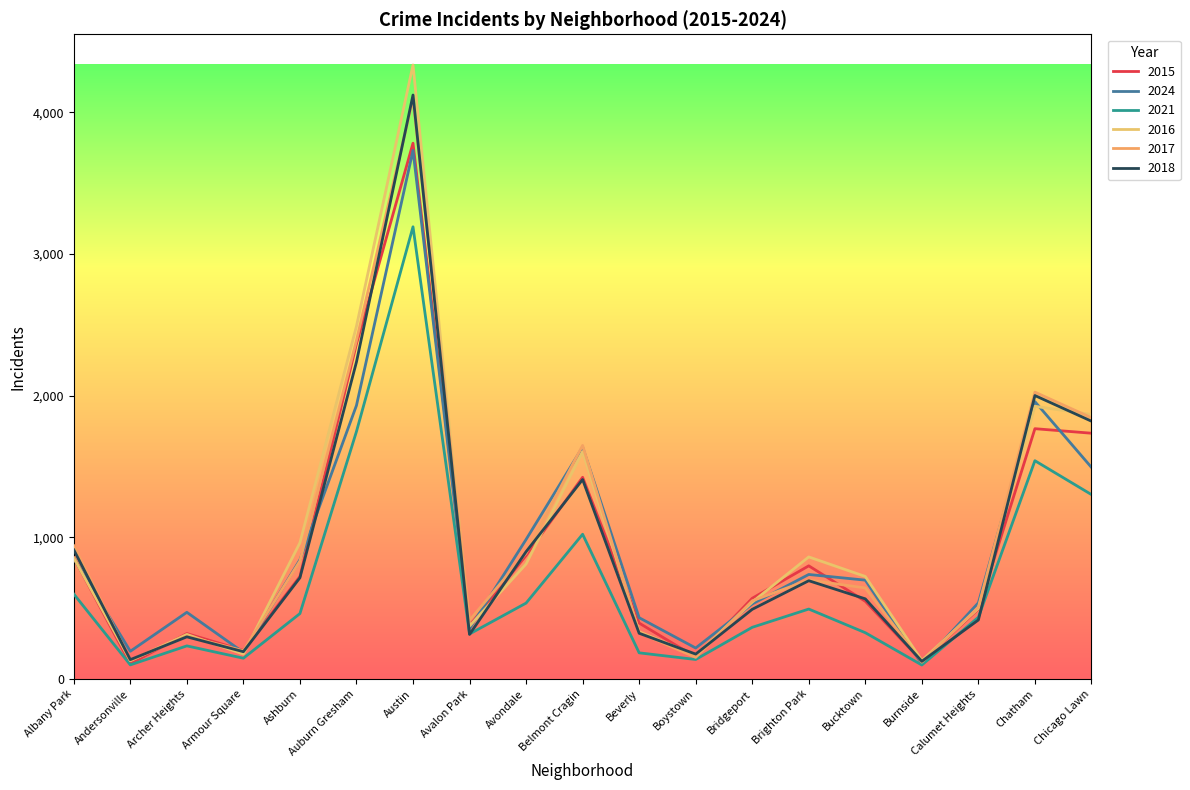

Is this an area chart (filled region under the line)?

No